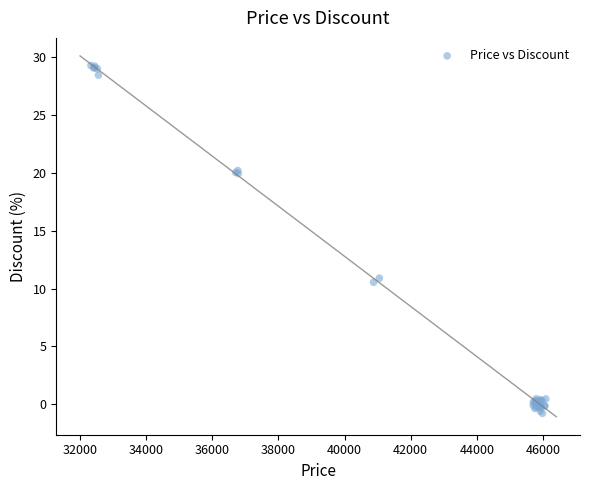

What Y value in the scatter plot is closest to 14?

10.9